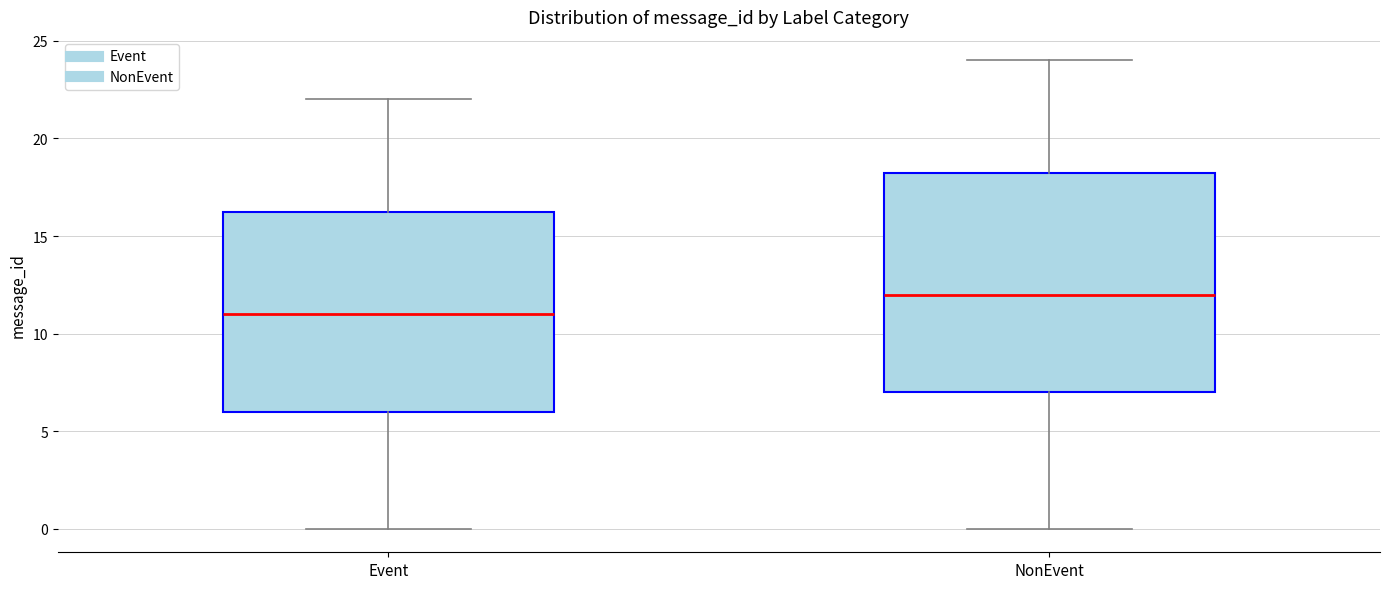

Where does the lower whisker of the box for Event end on the y-axis? The values are not printed on the chart, so give them approximately, as read against the axis.

0.0